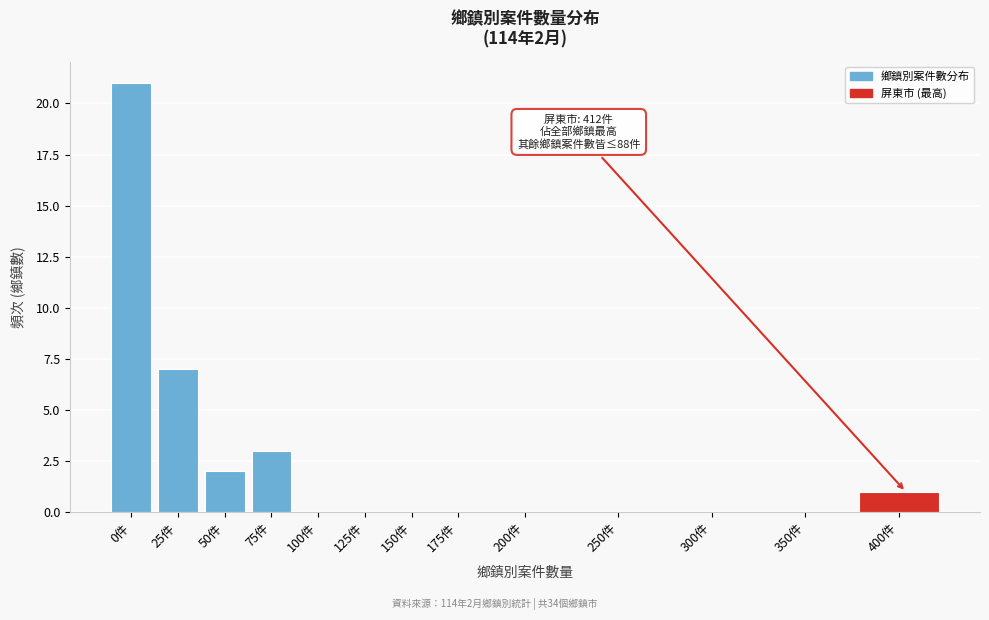

Reading right to left, transcribe all the data shown in this chart.

400件=1	350件=0	300件=0	250件=0	200件=0	175件=0	150件=0	125件=0	100件=0	75件=3	50件=2	25件=7	0件=21